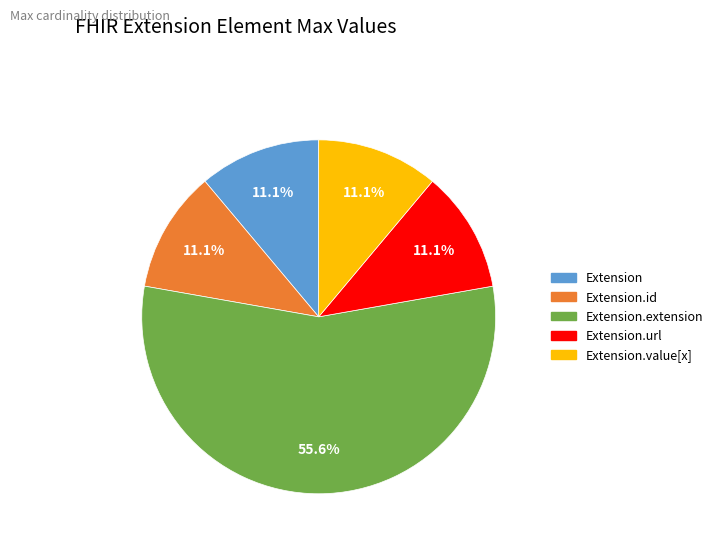

Does any single category account for the majority?

Yes